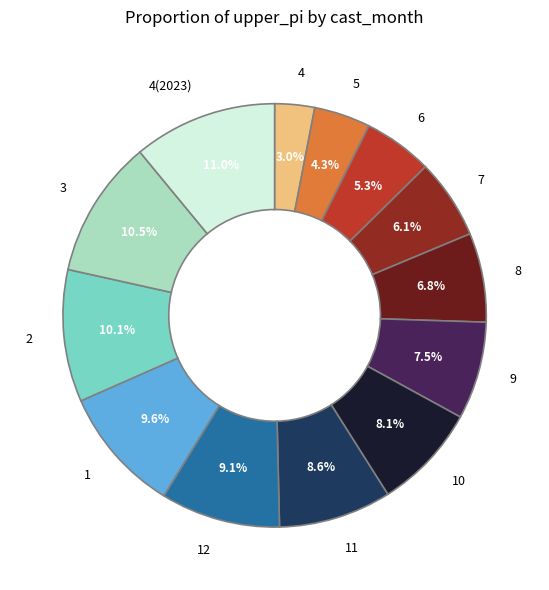

Is there any slice that represents more than half of the pie?

No